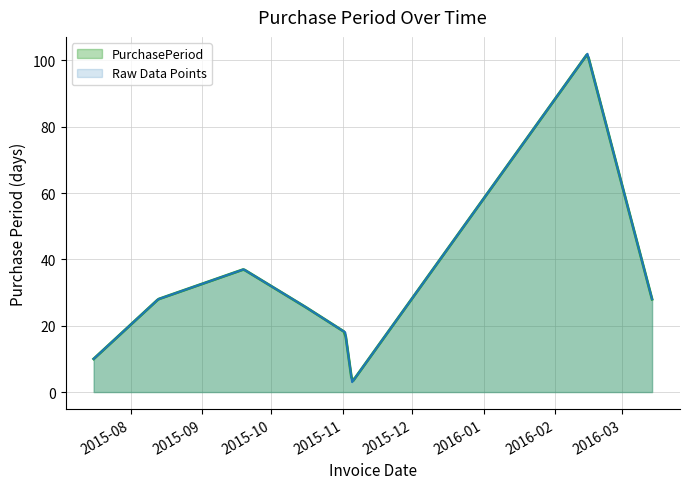

What is the difference between the values at 2015-11-02 and 2015-08-13?

10